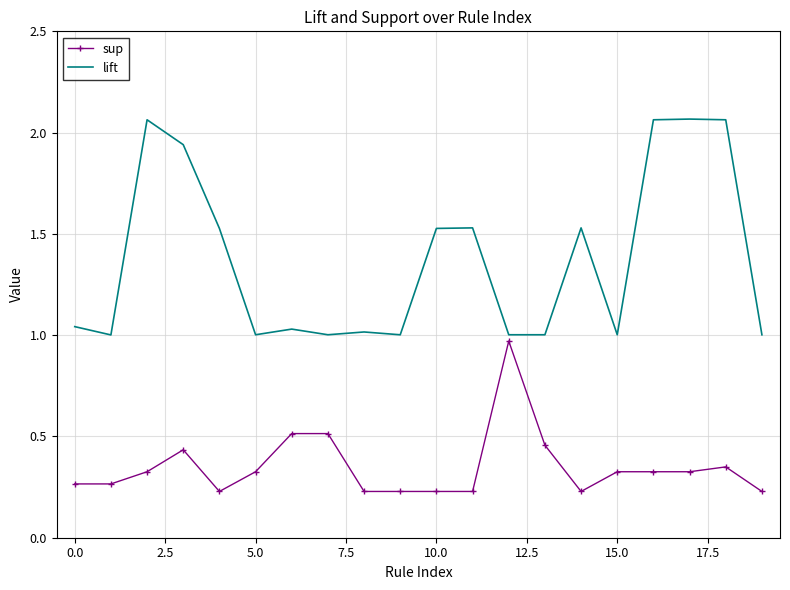

Count the number of data series in this chart.

2